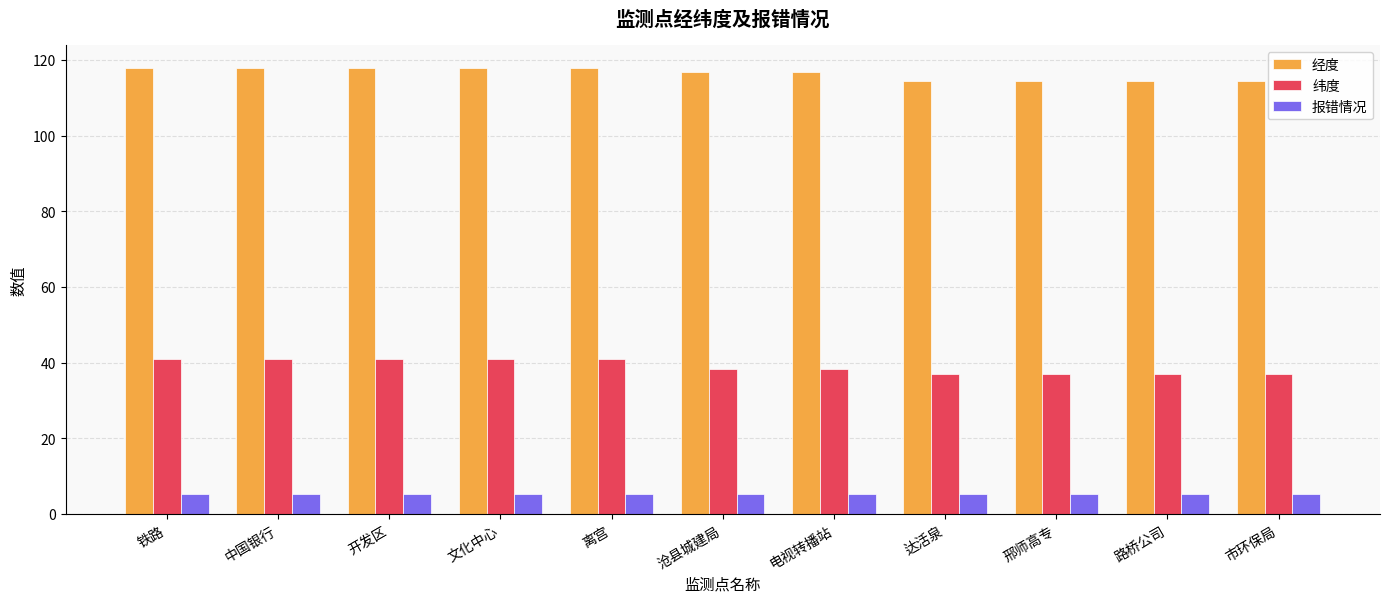

What is the sum of all 纬度 values?

429.8